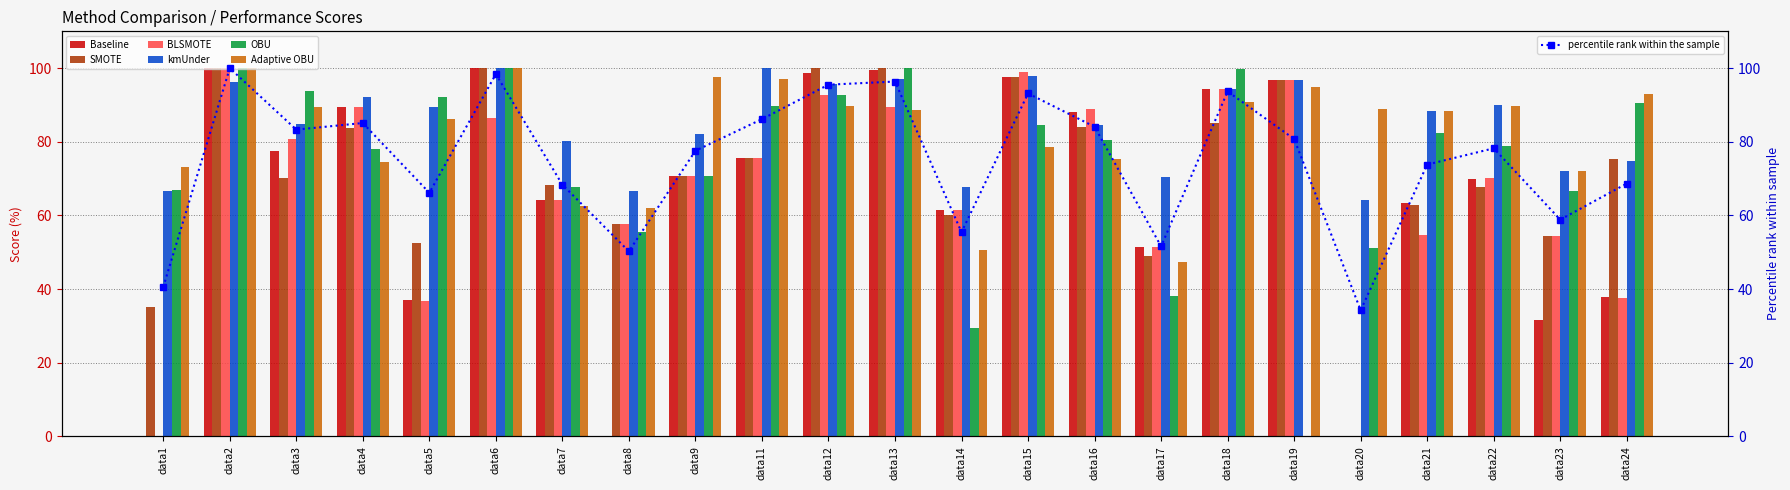

How many values in the Baseline series exceed 70?

12